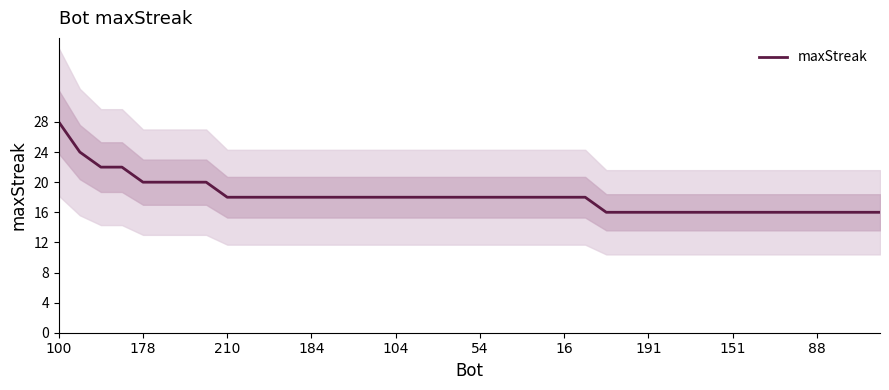

At which label does the data first exceed 18?

100